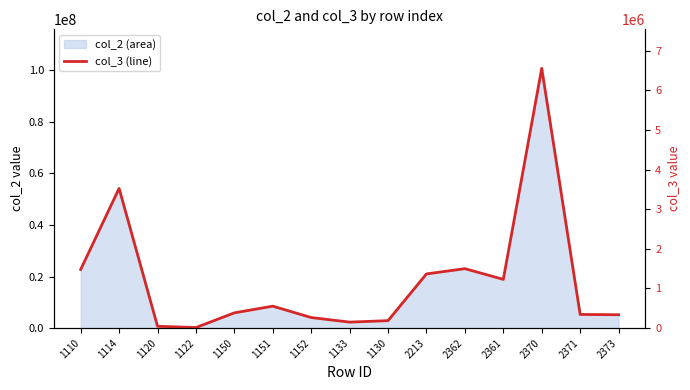

What is the value of the 5th point from the left?

384807